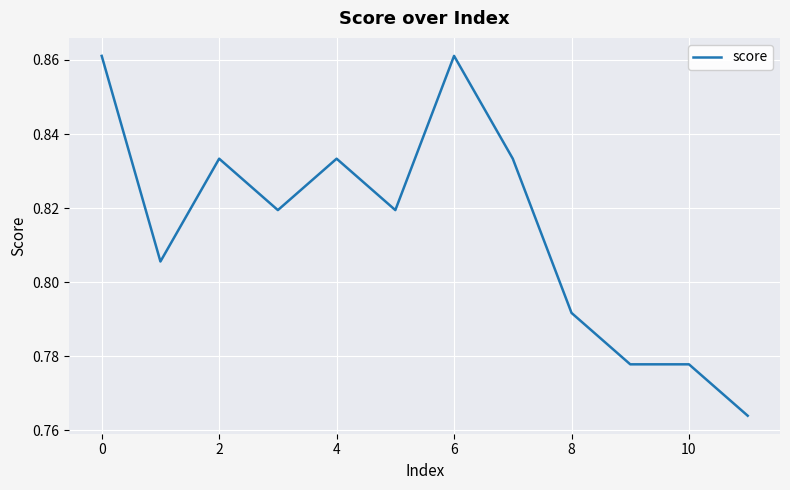

At which label is the value closest to 0?

11